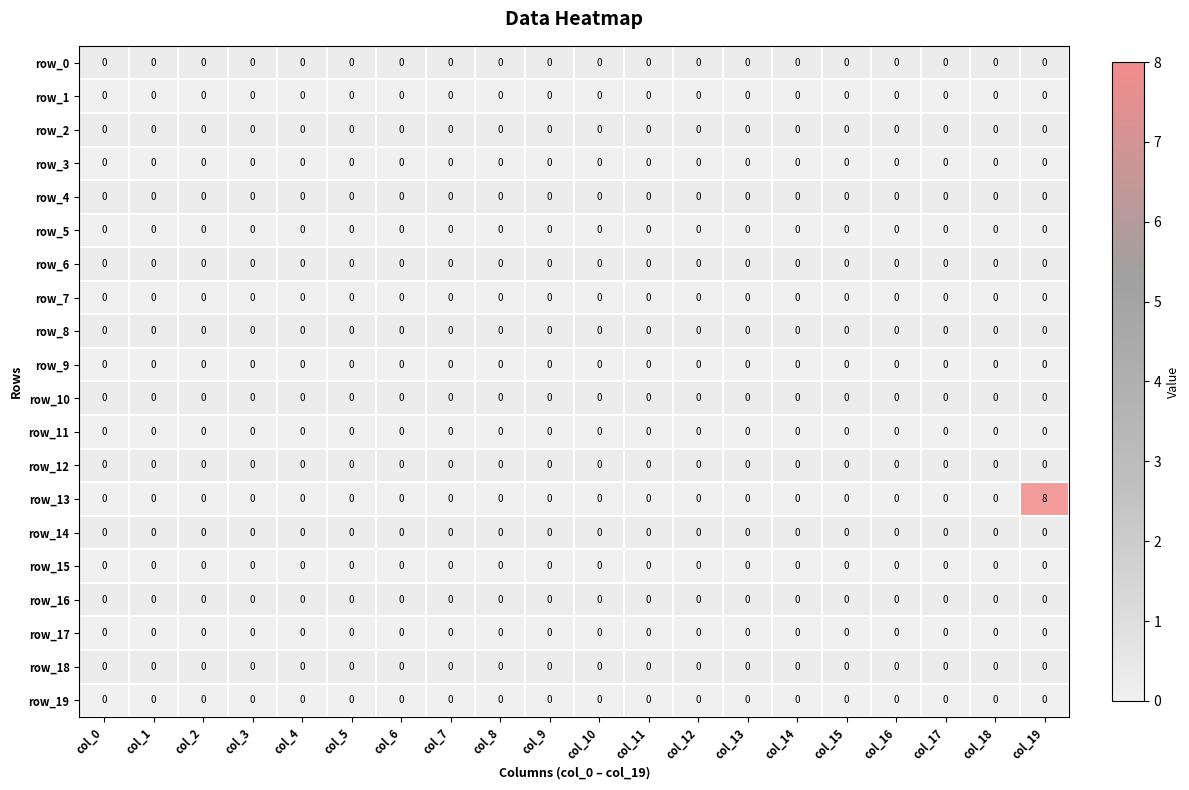

The value of row_15 at col_4 is 0. True or false?

True